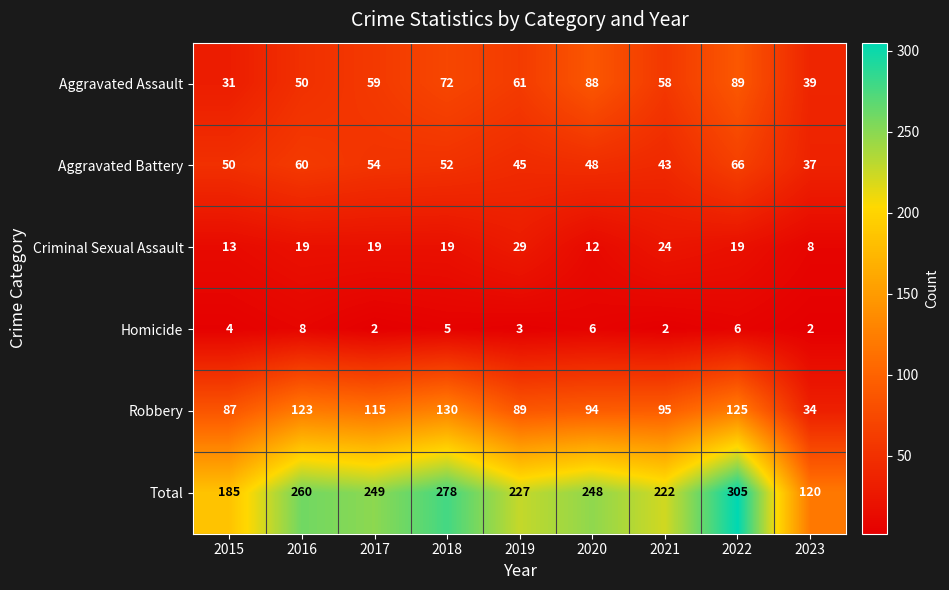

Is the value of Aggravated Battery at 2021 greater than the value of Total at 2022?

No